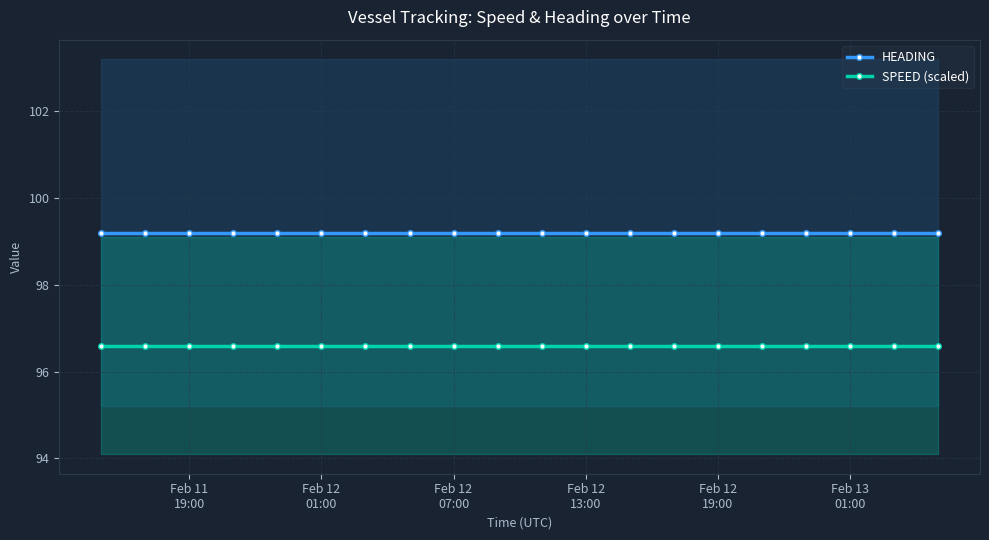

True or false: HEADING and SPEED (scaled) intersect in this chart.

False